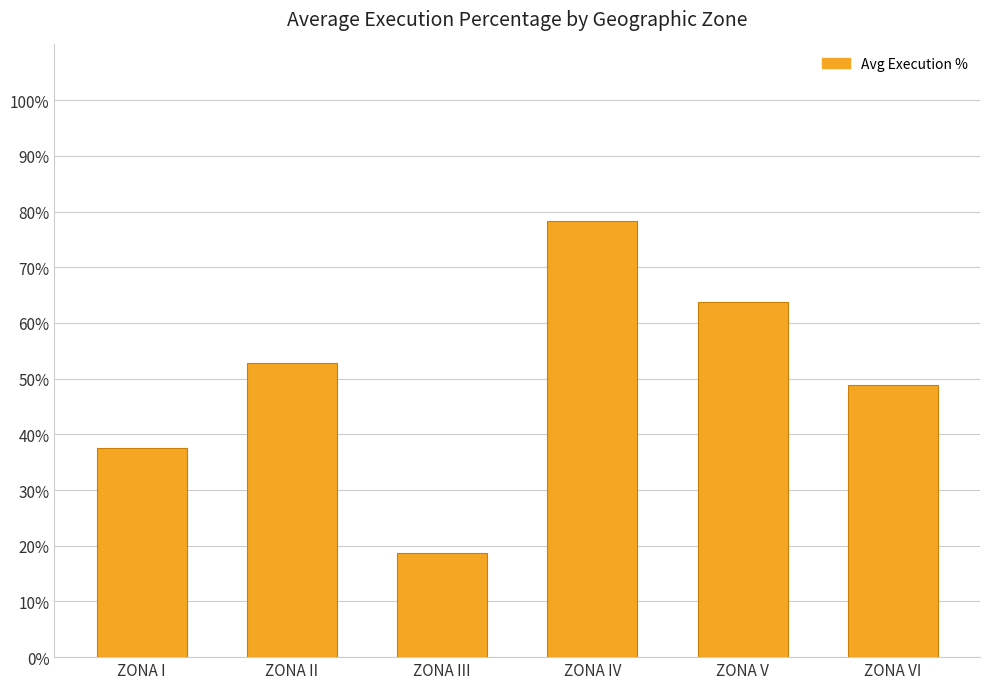

What is the average value?

50.0